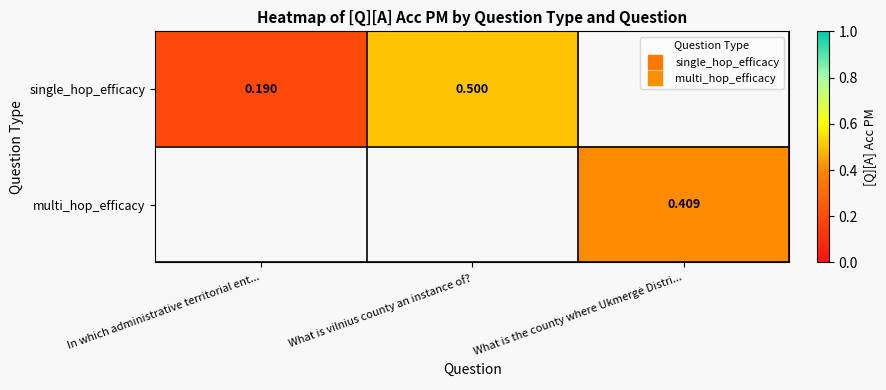

The value of single_hop_efficacy at In which administrative territorial ent... is 0.1. True or false?

False